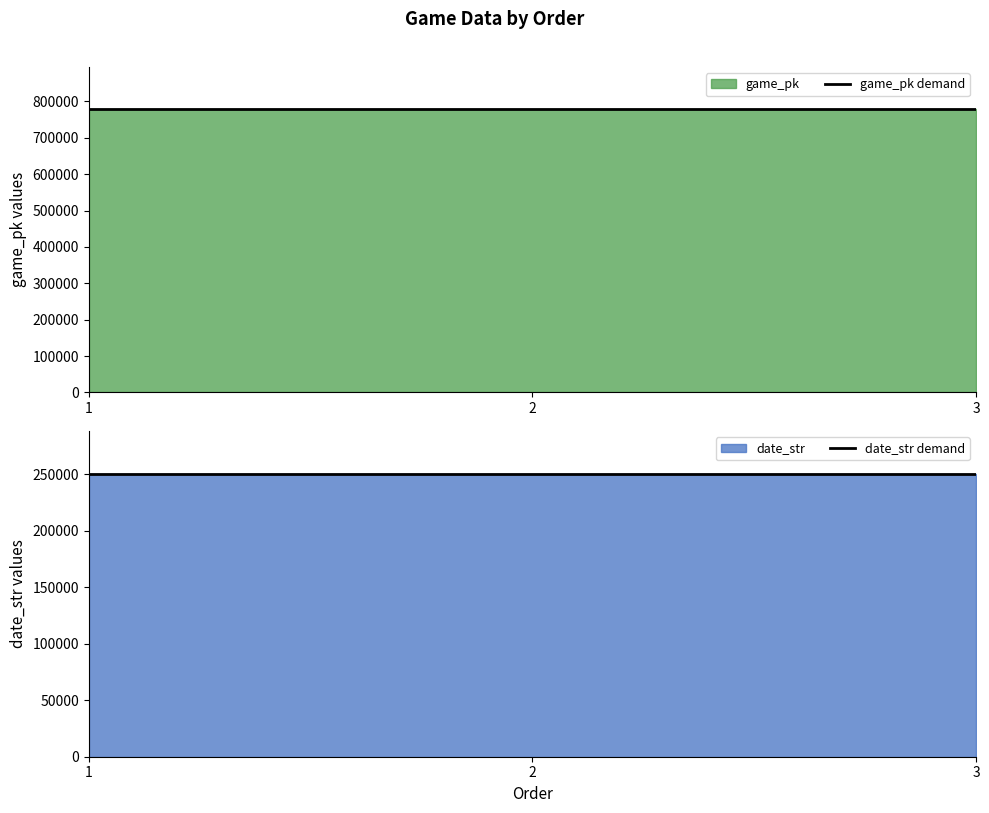

Reading left to right, what are all the values shown in this chart?

game_pk demand: 1=777971	2=777983	3=777997
date_str demand: 1=250511	2=250510	3=250509